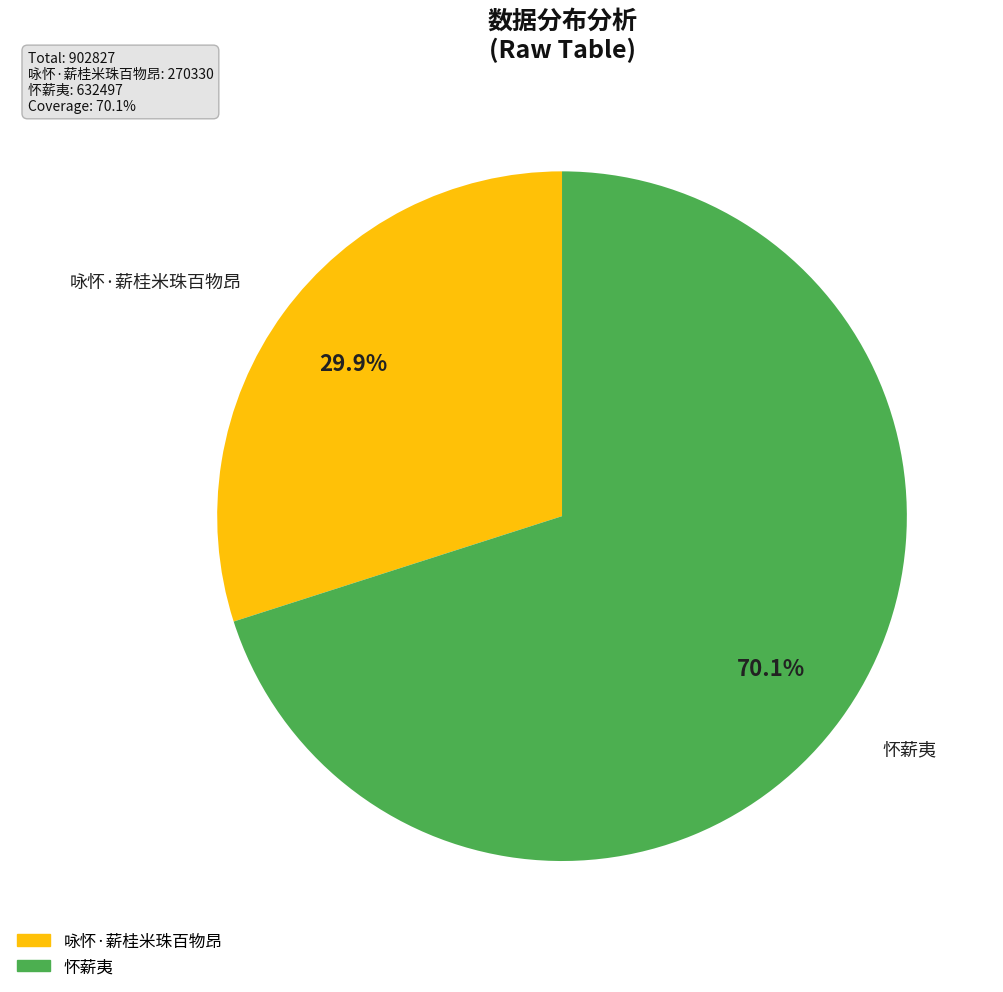

Between 咏怀·薪桂米珠百物昂 and 怀薪夷, which is larger?

怀薪夷